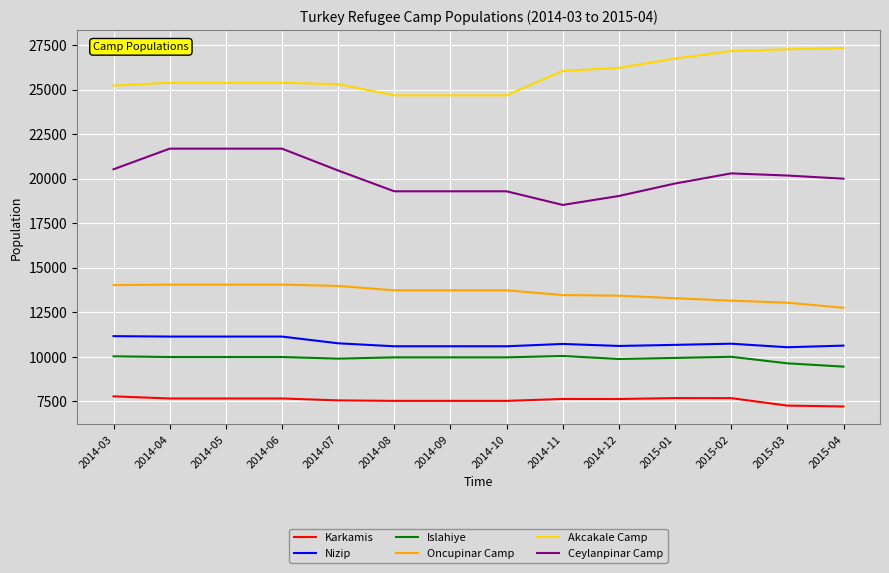

True or false: Ceylanpinar Camp and Nizip intersect in this chart.

False